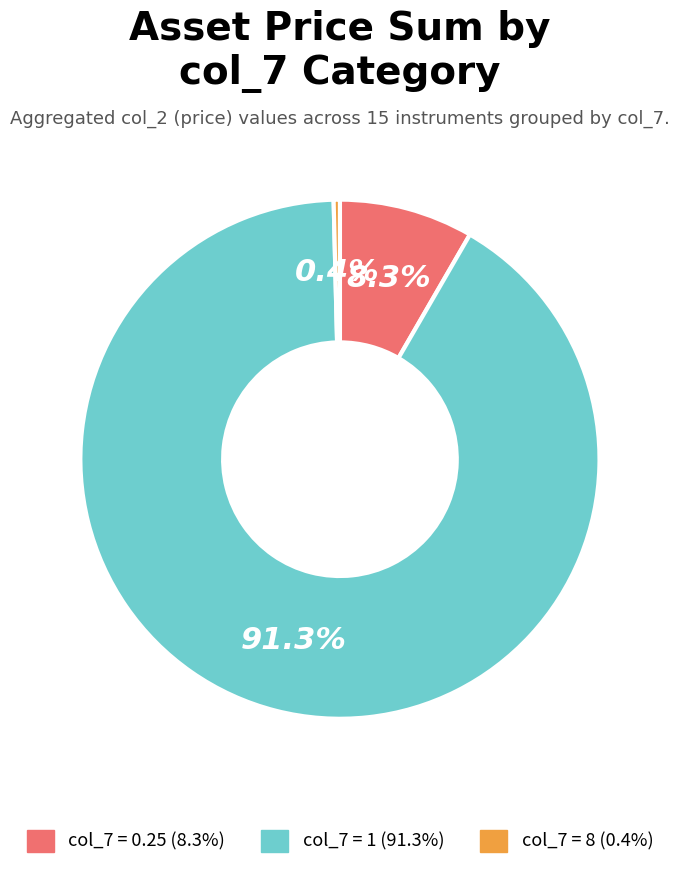

Does any single category account for the majority?

Yes